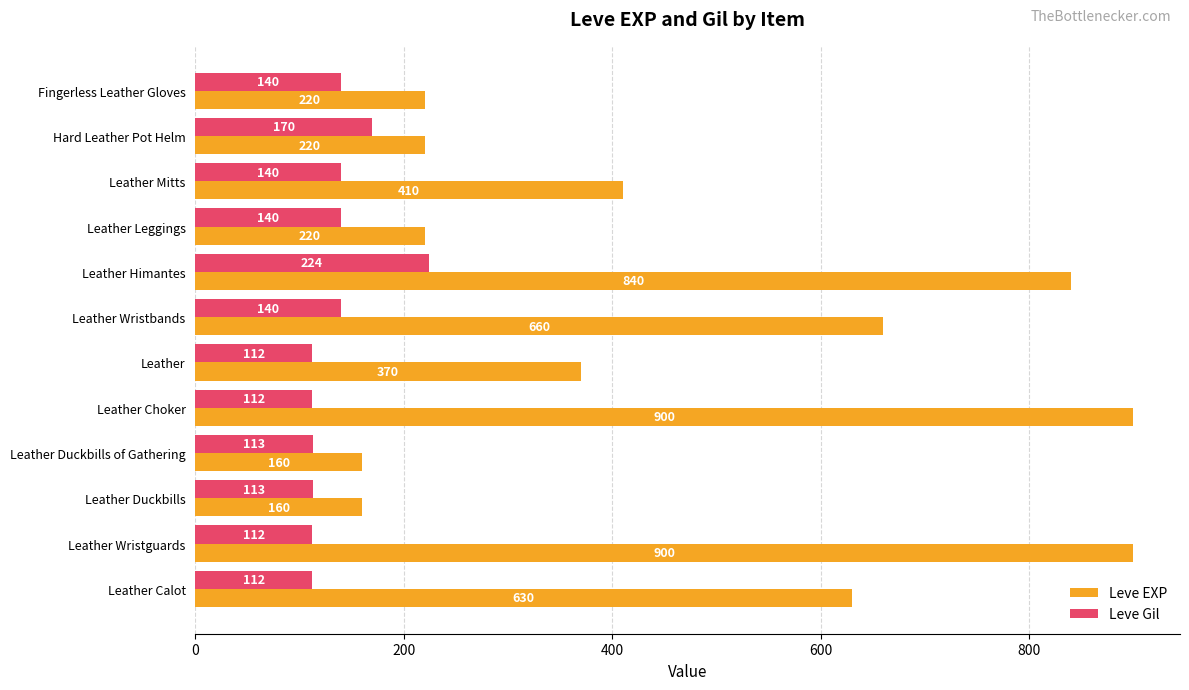

Which series has the largest range (max minus min)?

Leve EXP